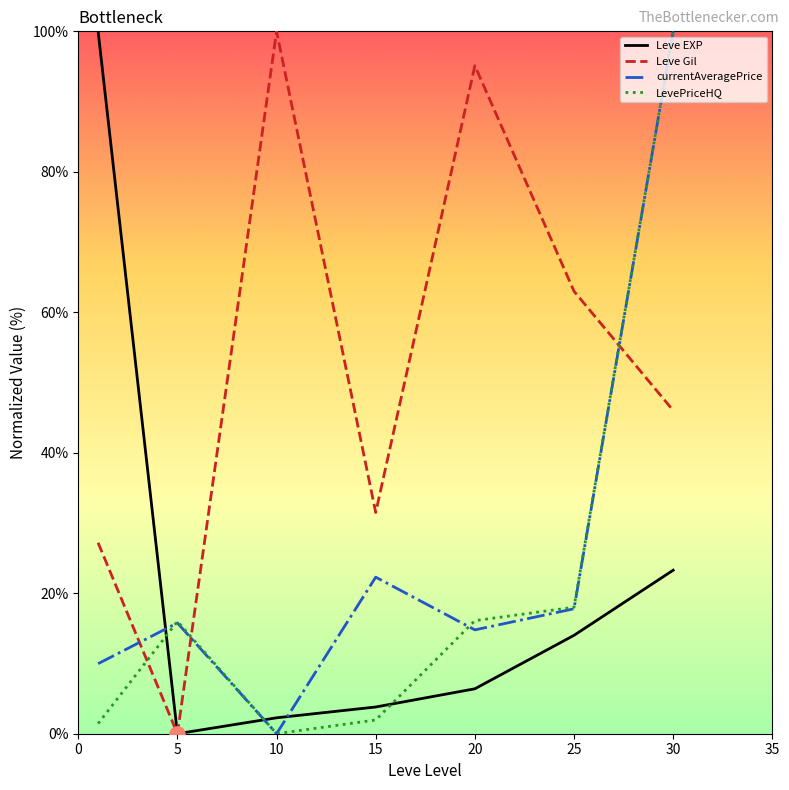

Which series has the largest total across all categories?

Leve Gil